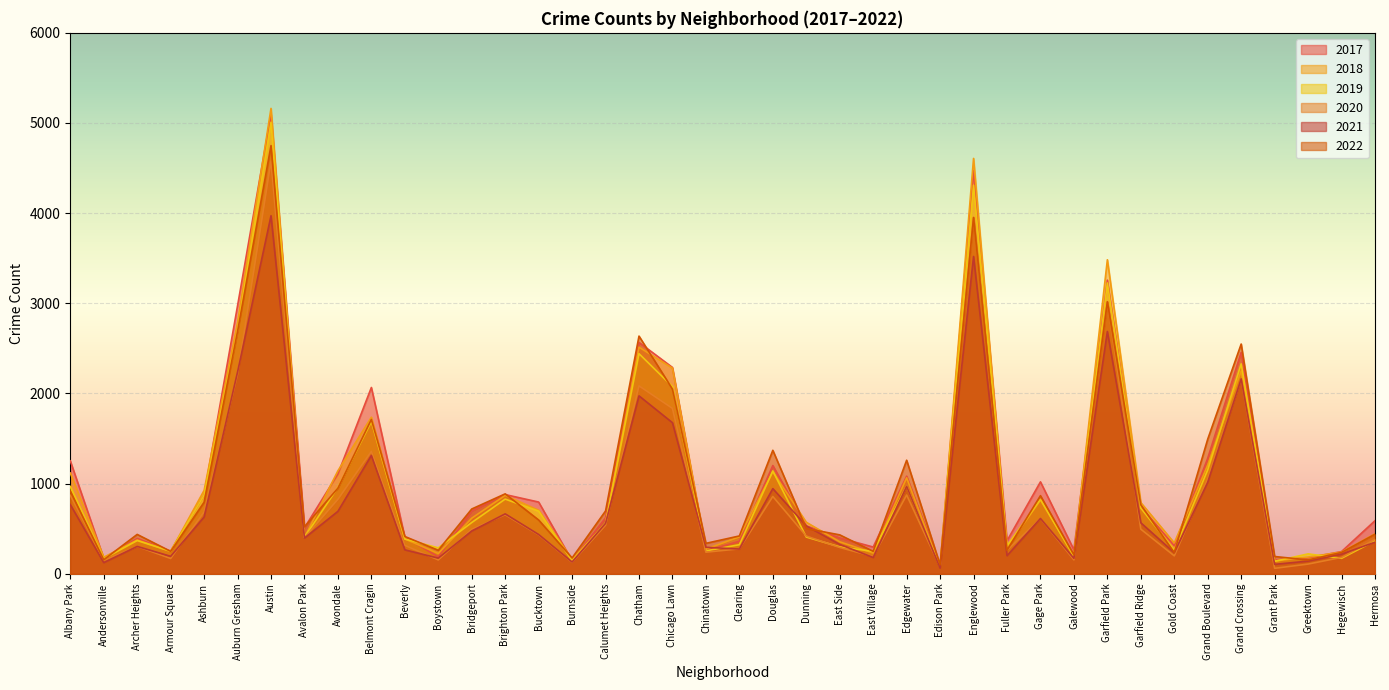

What is the value of the 2022 point at the 29th from the left?

261